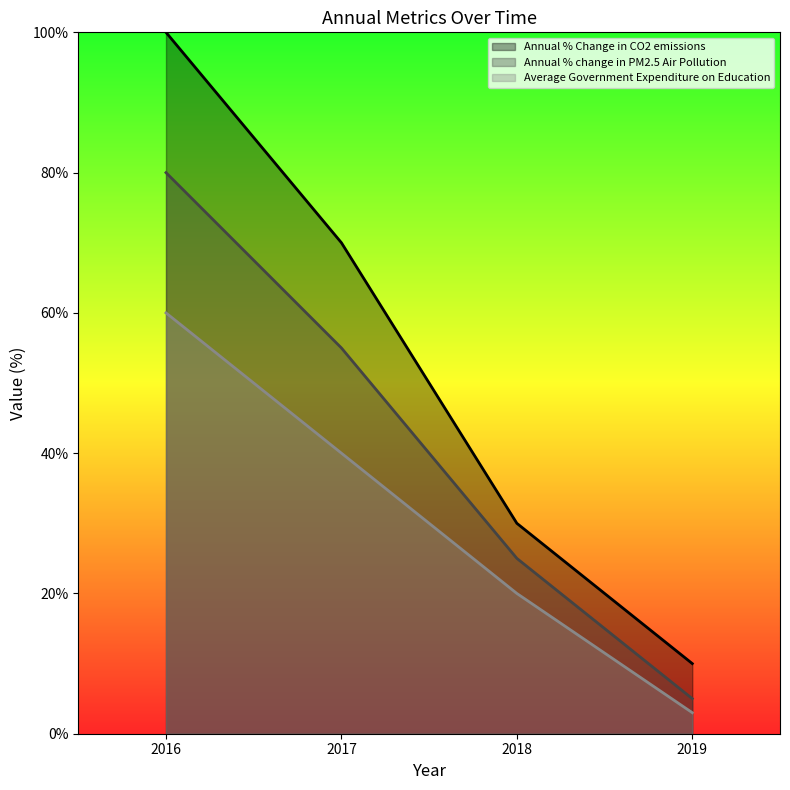

What value does the Average Government Expenditure on Education series have at 2019, to the nearest 10?

0